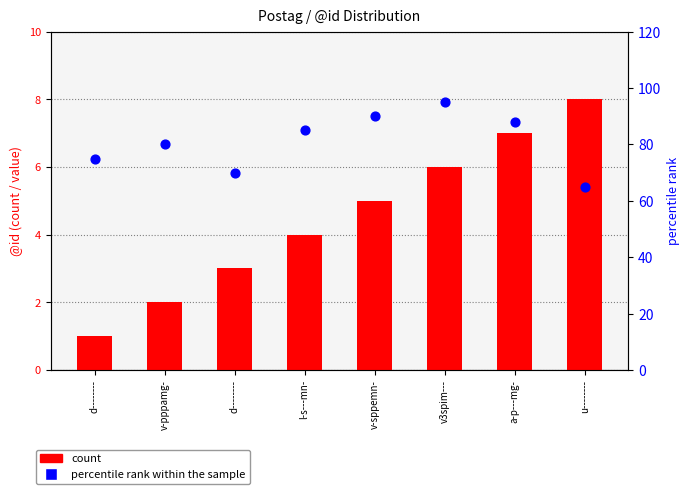

At which category is the sum across all series the highest?

v3spim---